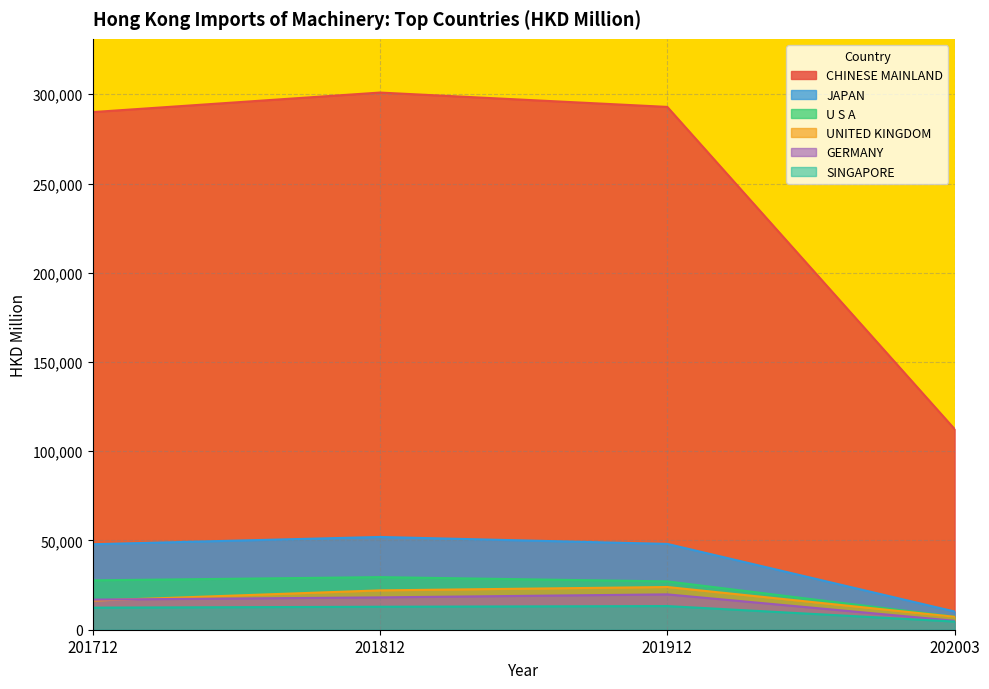

True or false: SINGAPORE and CHINESE MAINLAND cross at least once.

False